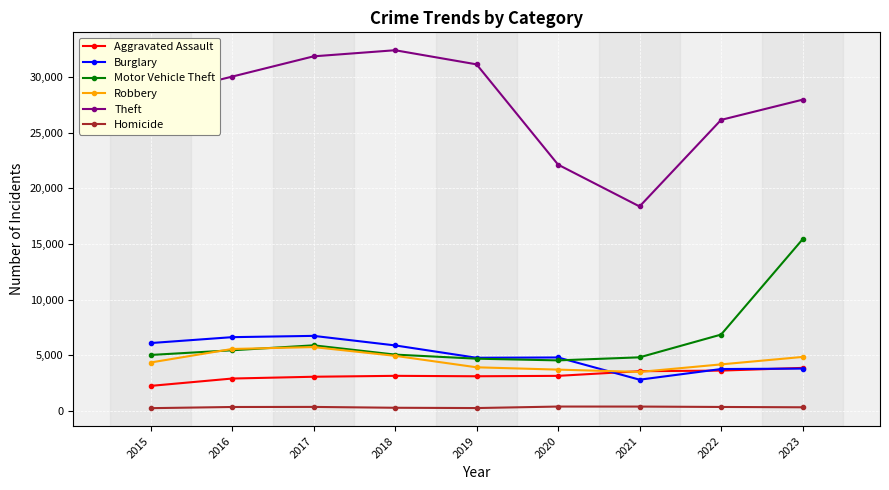

True or false: Robbery has a value of 8742 at 2018.

False